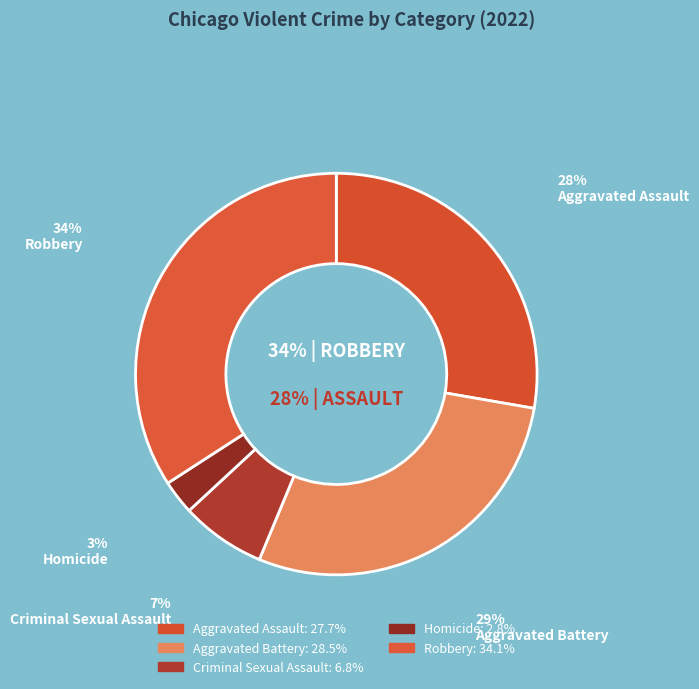

What percentage is the Robbery slice, to the nearest percent?

34%